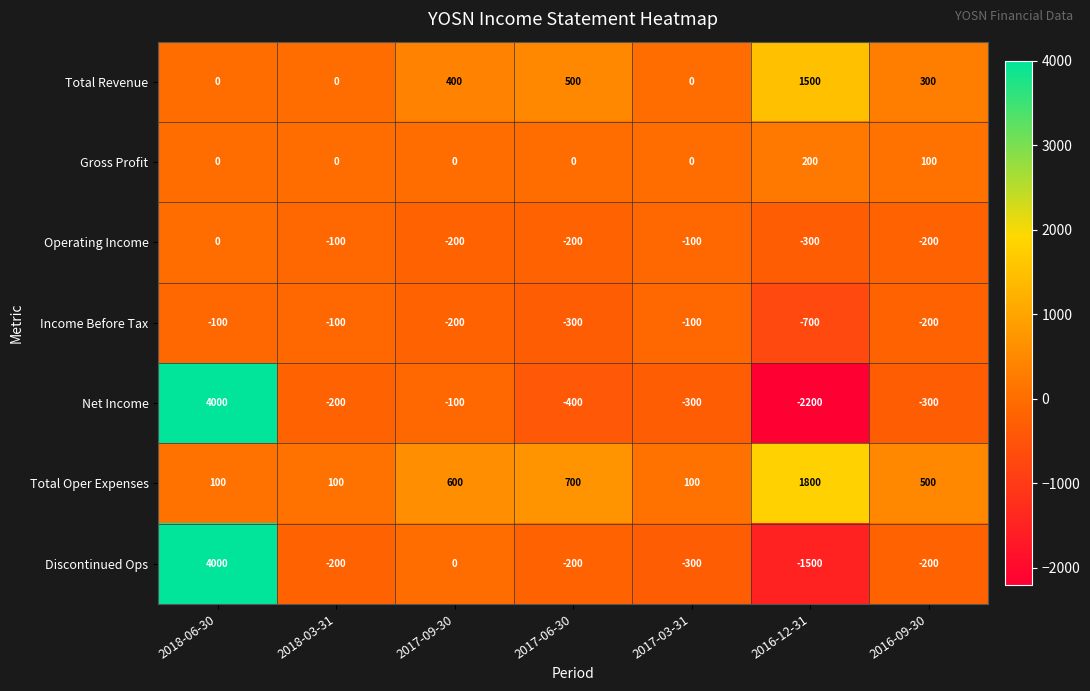

What is the difference between the maximum and minimum values in the Income Before Tax series?

600